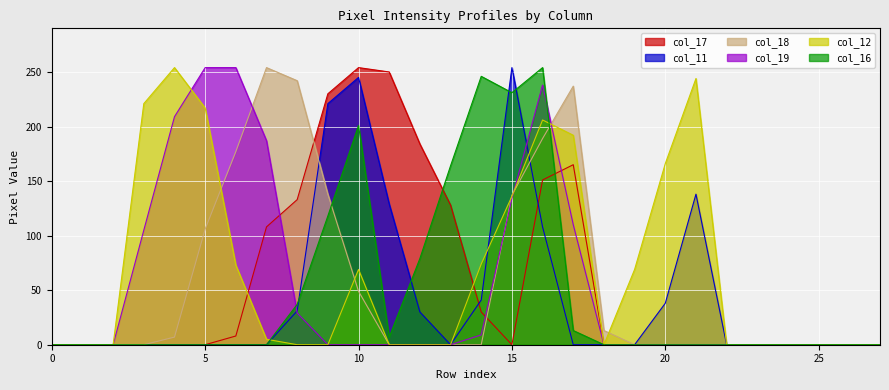

How many lines are shown in the chart?

6